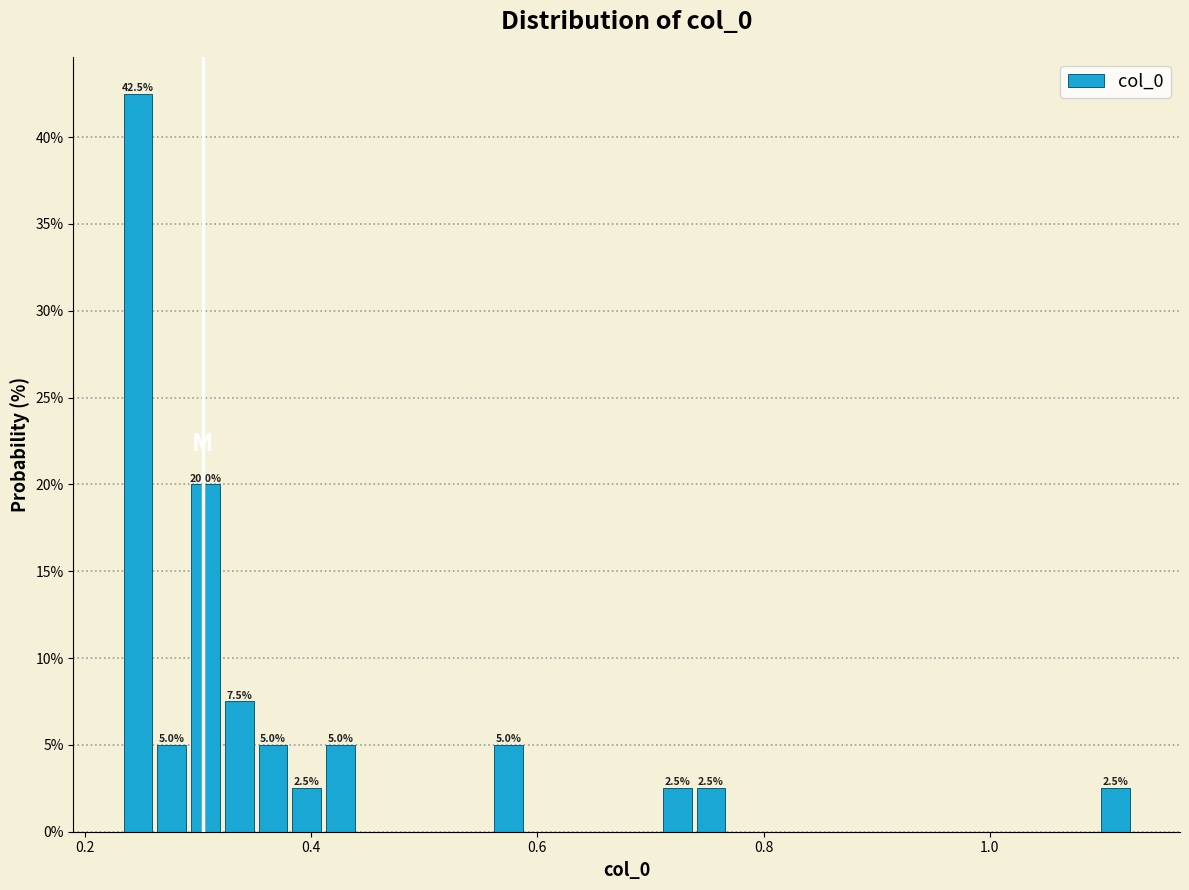

Read against the x-axis, roughly where is the centre of the tallest bar?

0.24